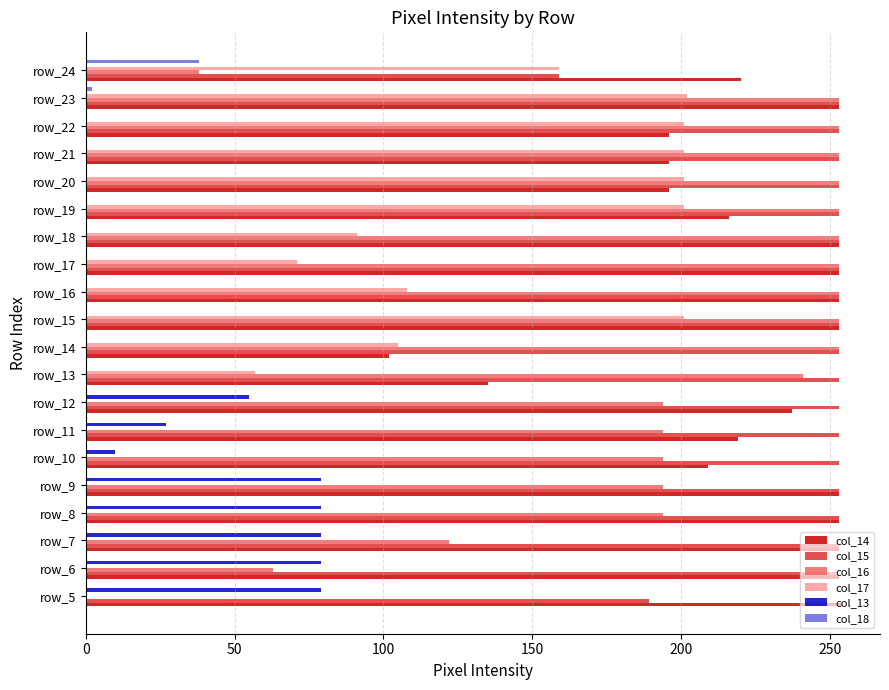

Count the number of categories in the chart.

20